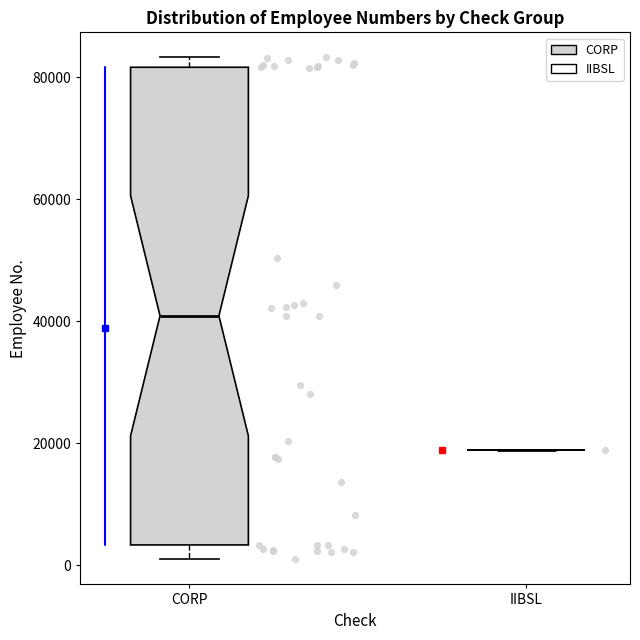

Comparing the boxes themselves (not the whiskers), which one is the tallest?

CORP